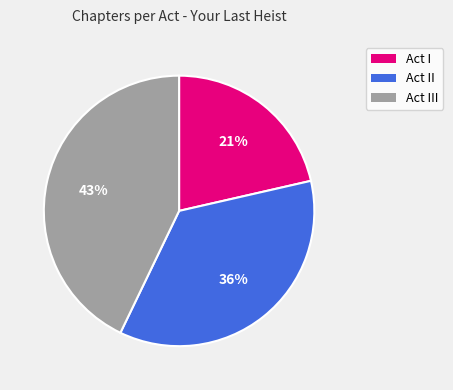

True or false: Act II accounts for 30% of the total.

False